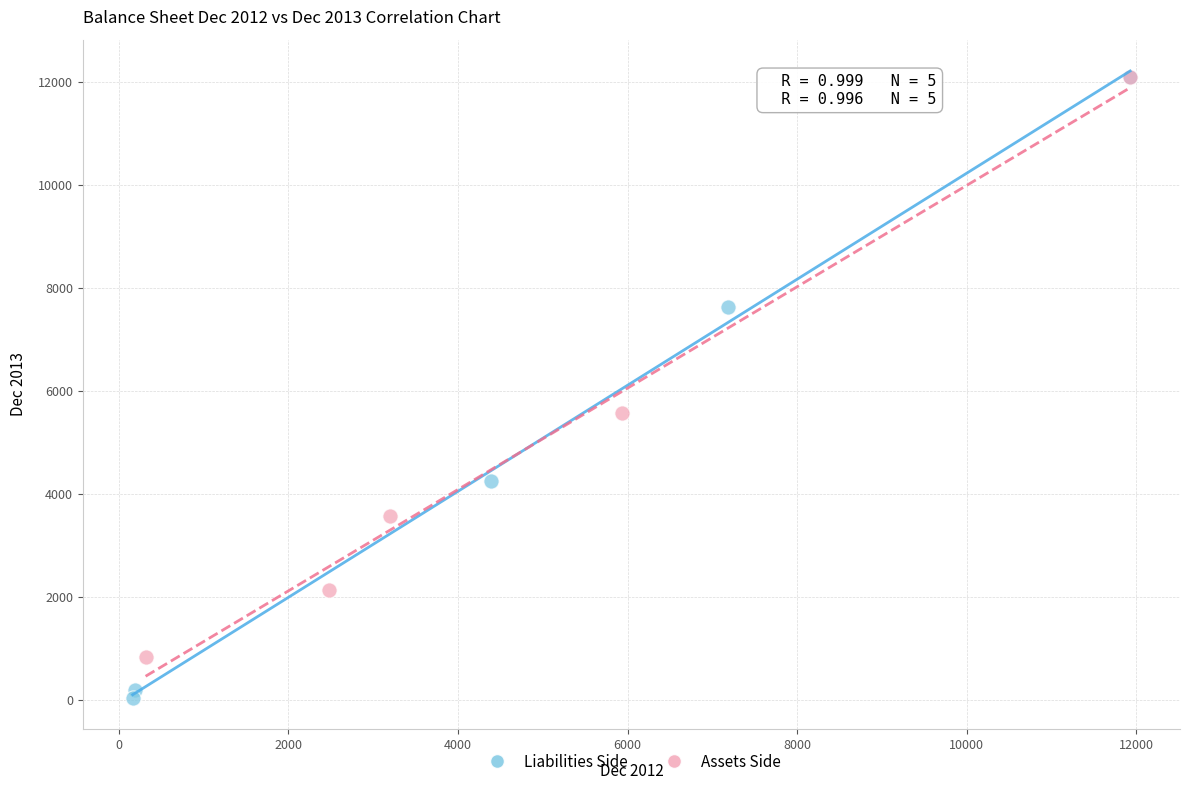

Which series has the largest Y range (max minus min)?

Liabilities Side